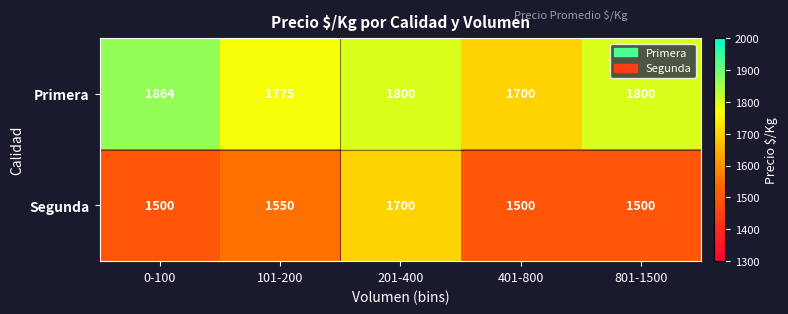

At which category is the sum across all series the highest?

201-400